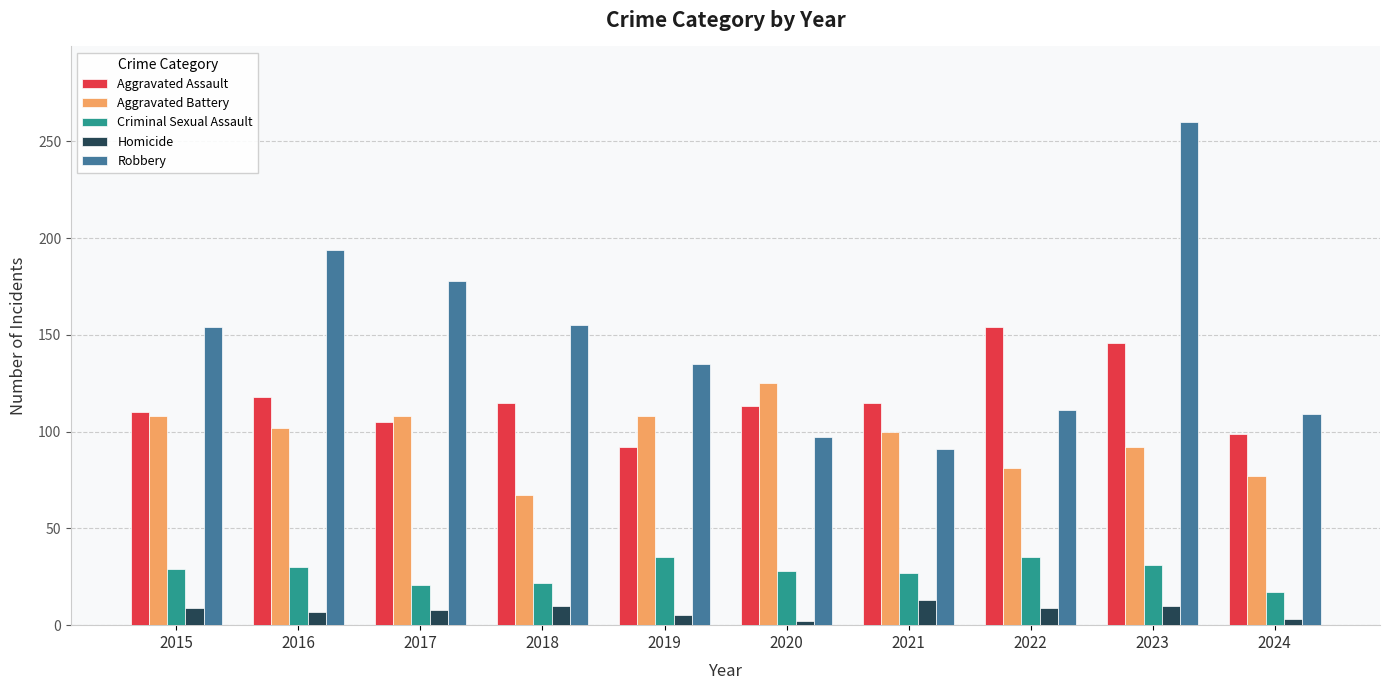

What is the value of the Homicide bar at the 3rd from the left?

8